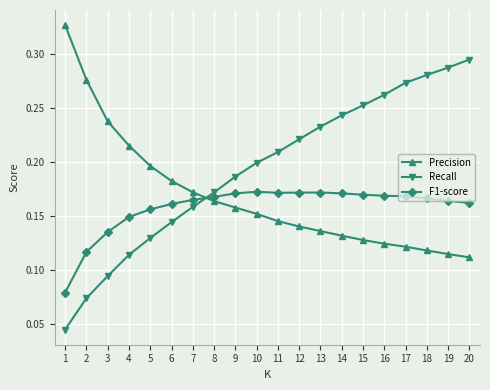

Does the chart display data point markers on the line(s)?

Yes